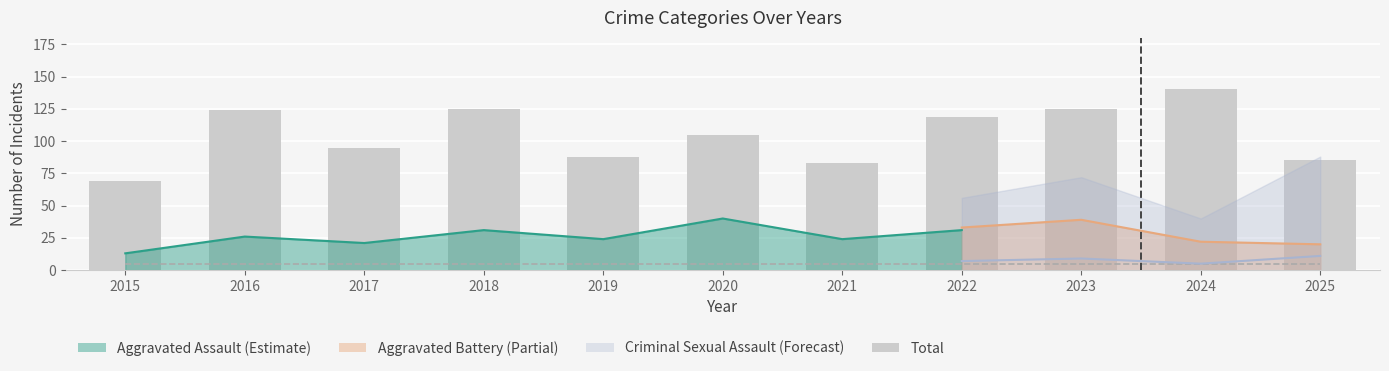

What is the difference between the maximum and minimum values?

71